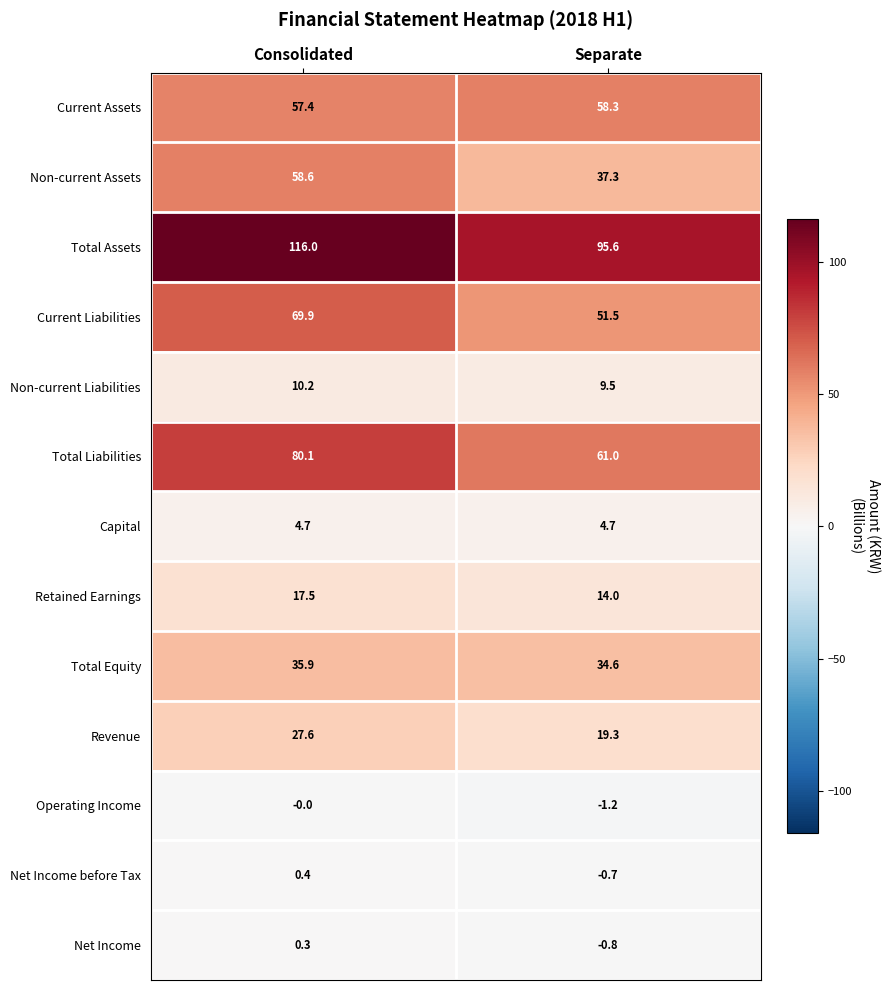

Count the number of categories in the chart.

2